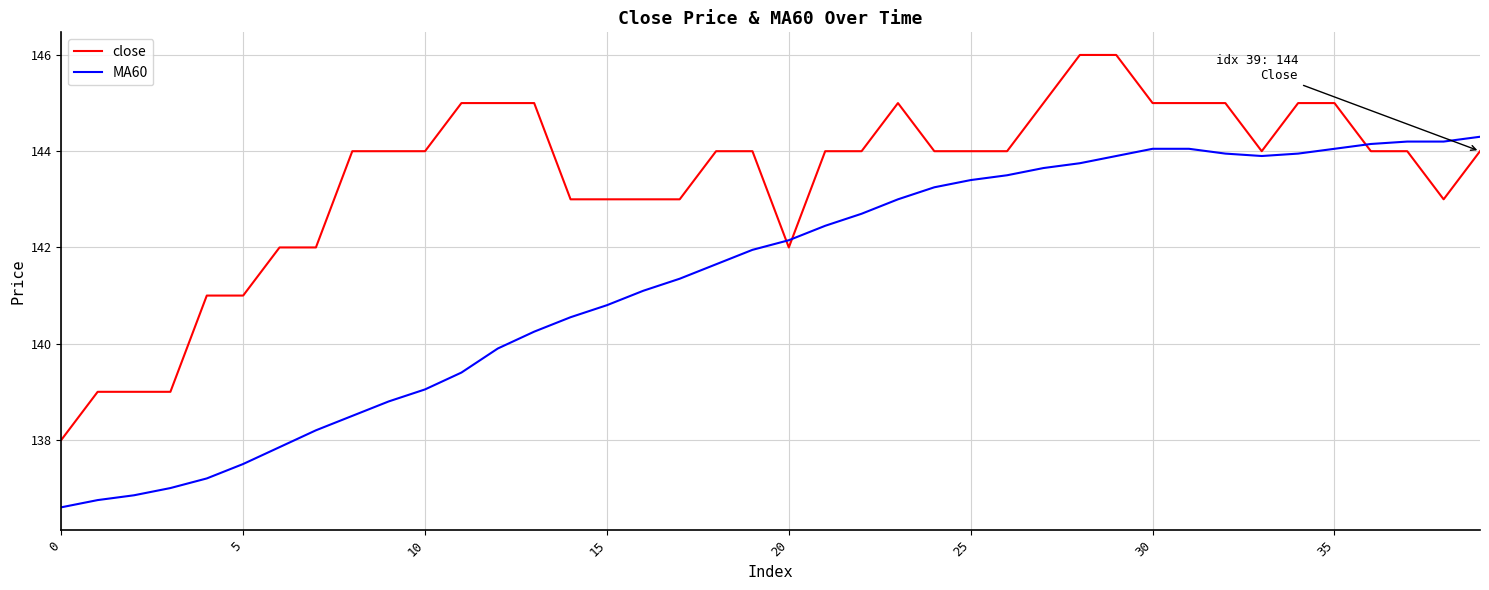

Count the close values in the range 143 to 145.

29